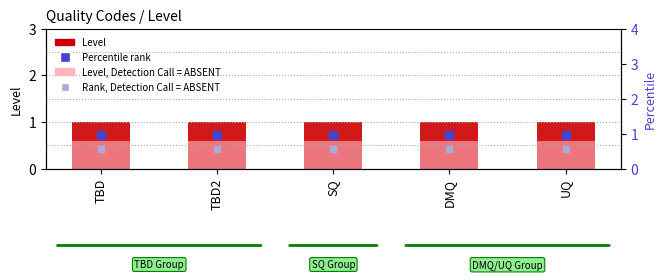

What is the total value across all series at TBD2?

3.1